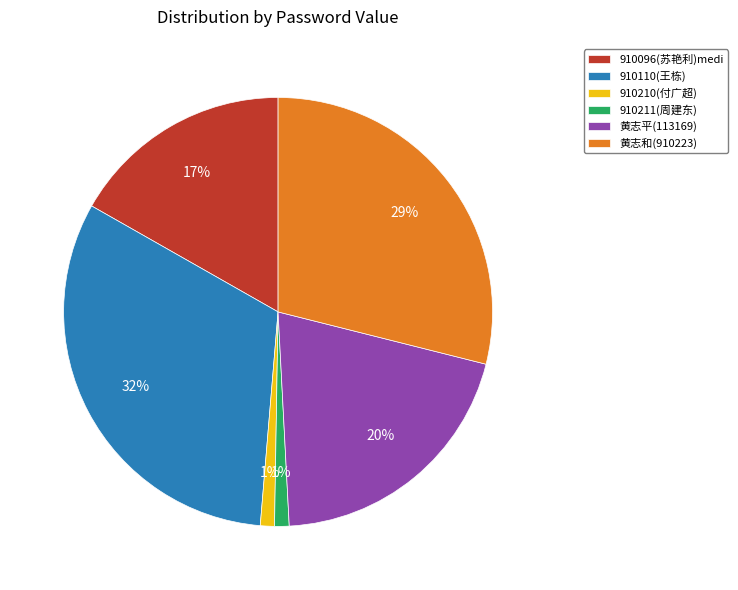

Do 910110(王栋) and 910211(周建东) together represent more than half of the pie?

No